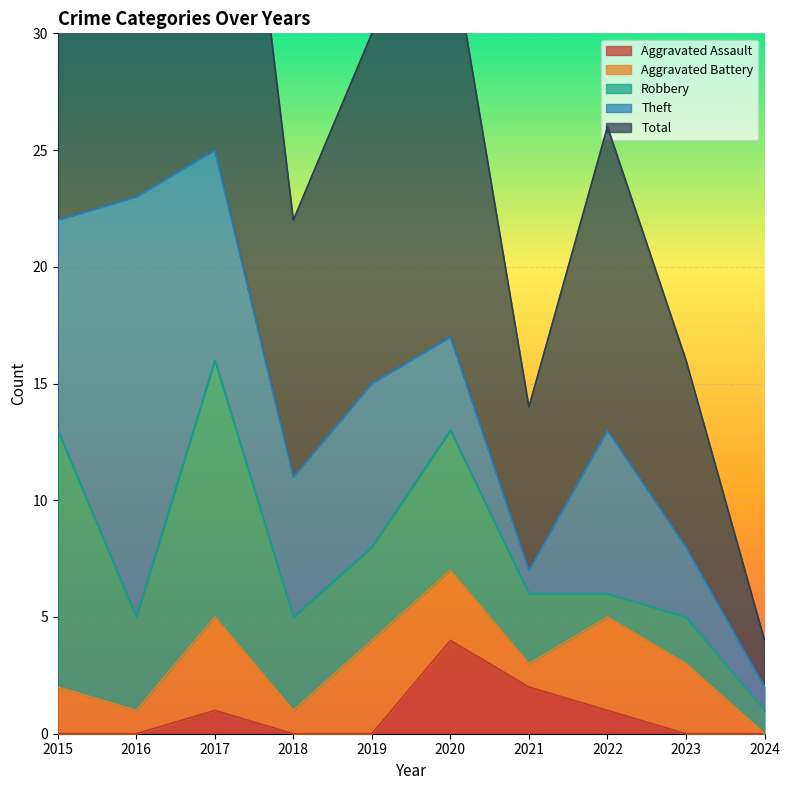

Rank the categories by Aggravated Assault value from lowest to highest.

2015, 2016, 2018, 2019, 2023, 2024, 2017, 2022, 2021, 2020